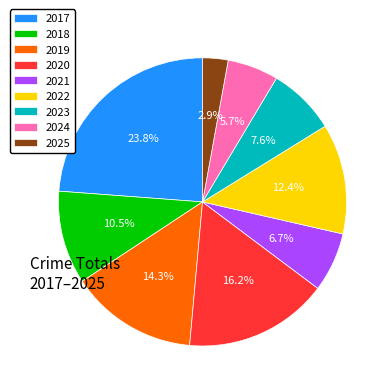

Is there any slice that represents more than half of the pie?

No